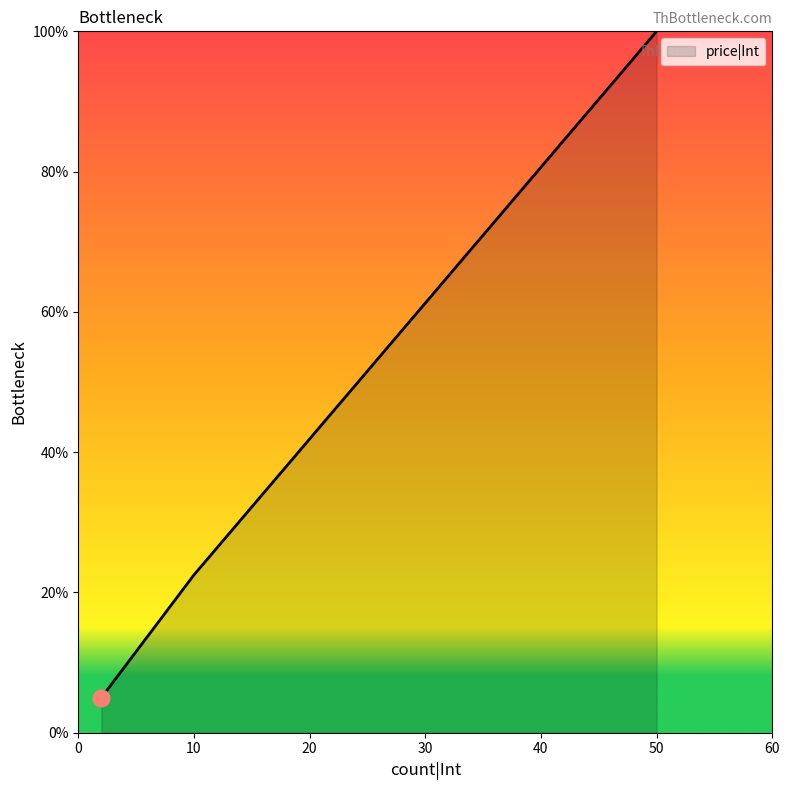

What is the greatest value displayed?

100.0